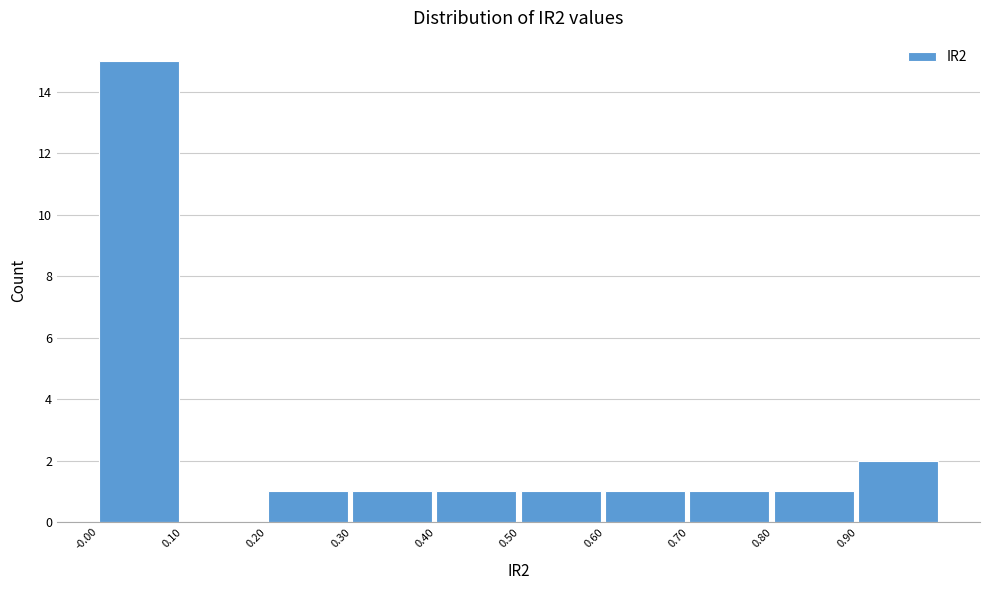

Reading left to right, list every bar in this chart as the range it spans on the x-axis followed by its height. Neither the bar edges nor the heights are printed on the chart, so give them approximately, as read against the axes.

0.0 to 0.1: 15
0.1 to 0.2: 0
0.2 to 0.3: 1
0.3 to 0.4: 1
0.4 to 0.5: 1
0.5 to 0.6: 1
0.6 to 0.7: 1
0.7 to 0.8: 1
0.8 to 0.9: 1
0.9 to 1.0: 2